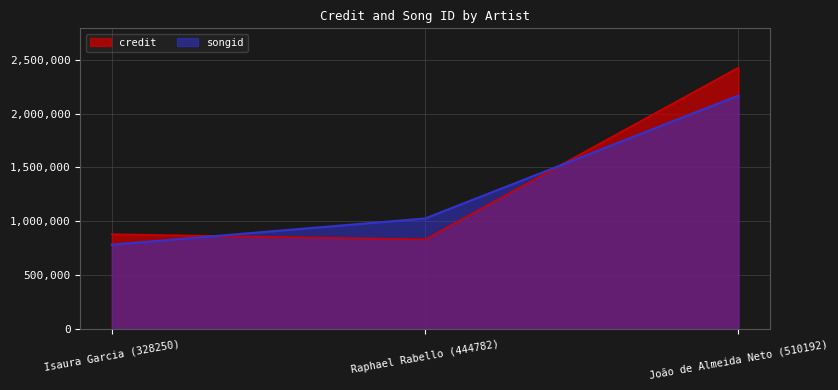

Reading right to left, list all the values displayed in this chart.

credit: 2427670	831961	879821
songid: 2167810	1026169	782131